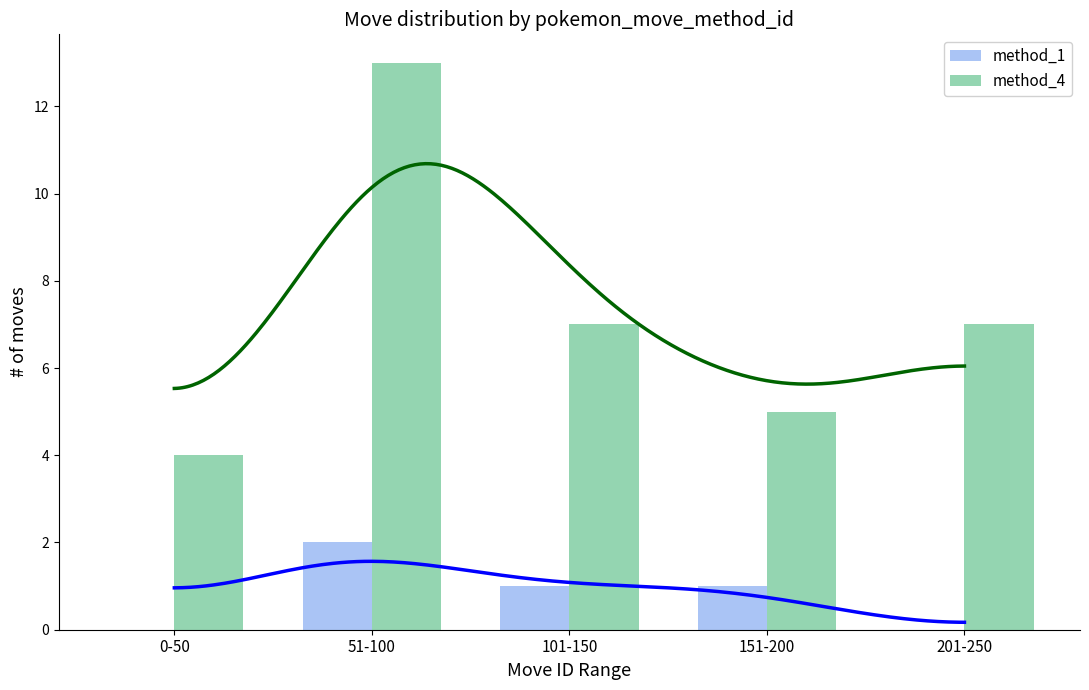

Rank the series by their average value, from lowest to highest.

method_1, method_4